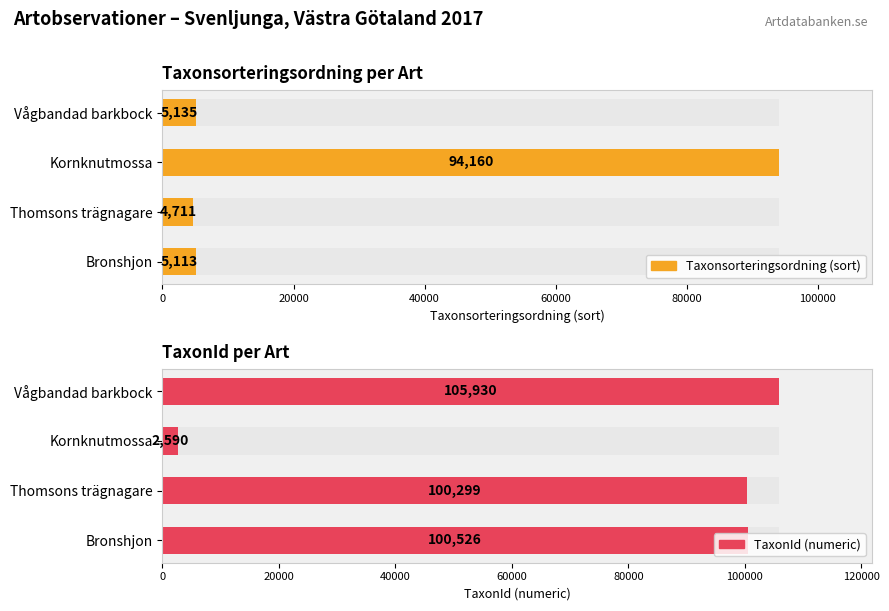

Rank the series by their maximum value, from highest to lowest.

TaxonId (numeric), Taxonsorteringsordning (sort)